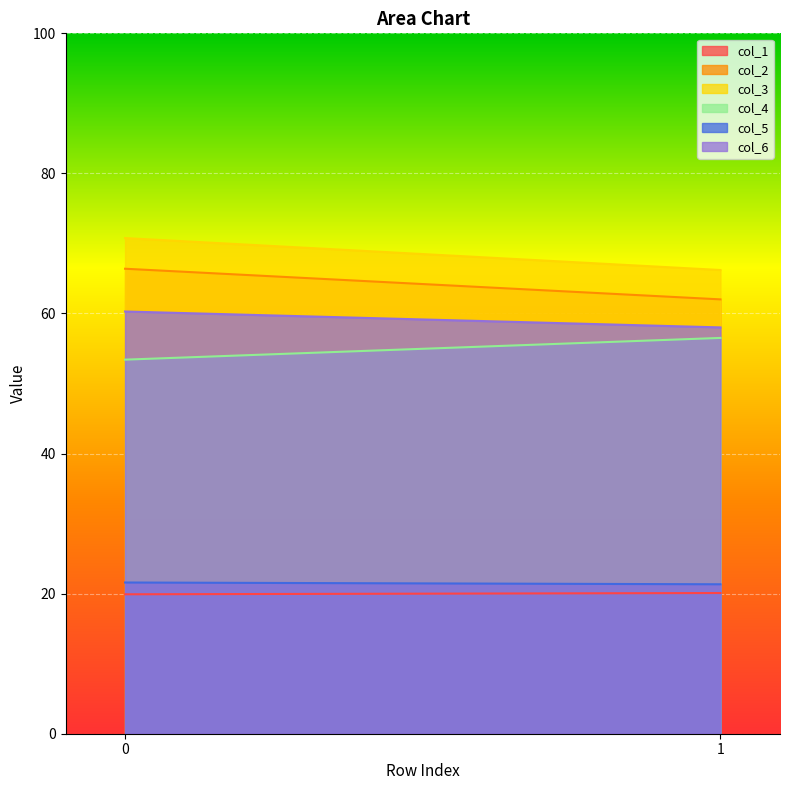

What is the total value across all series at 1?

284.2